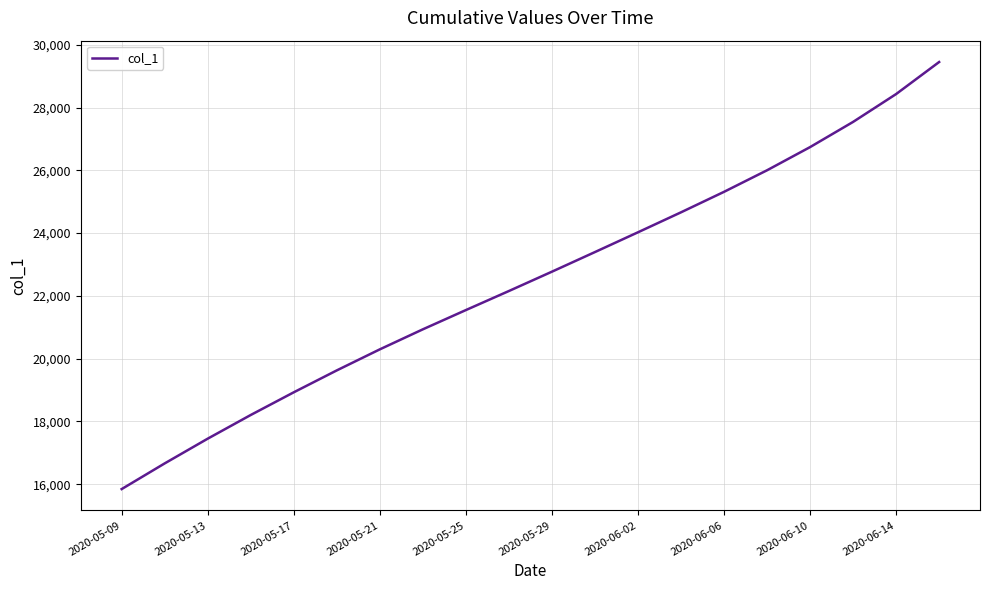

What is the greatest value displayed?

29450.0